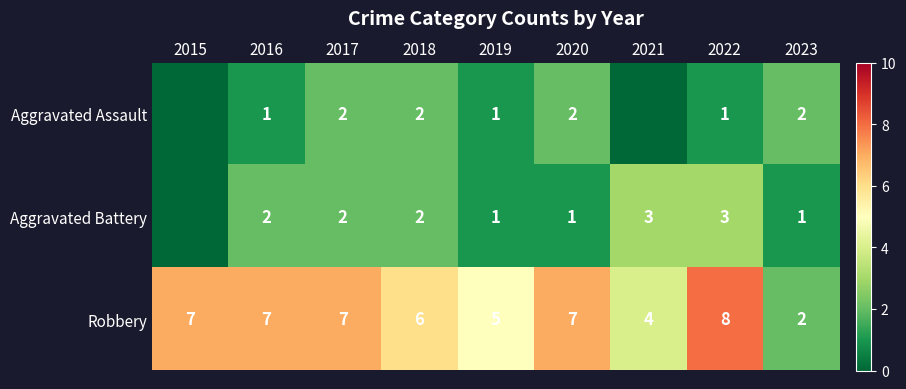

What is the total value across all series at 2020?

10